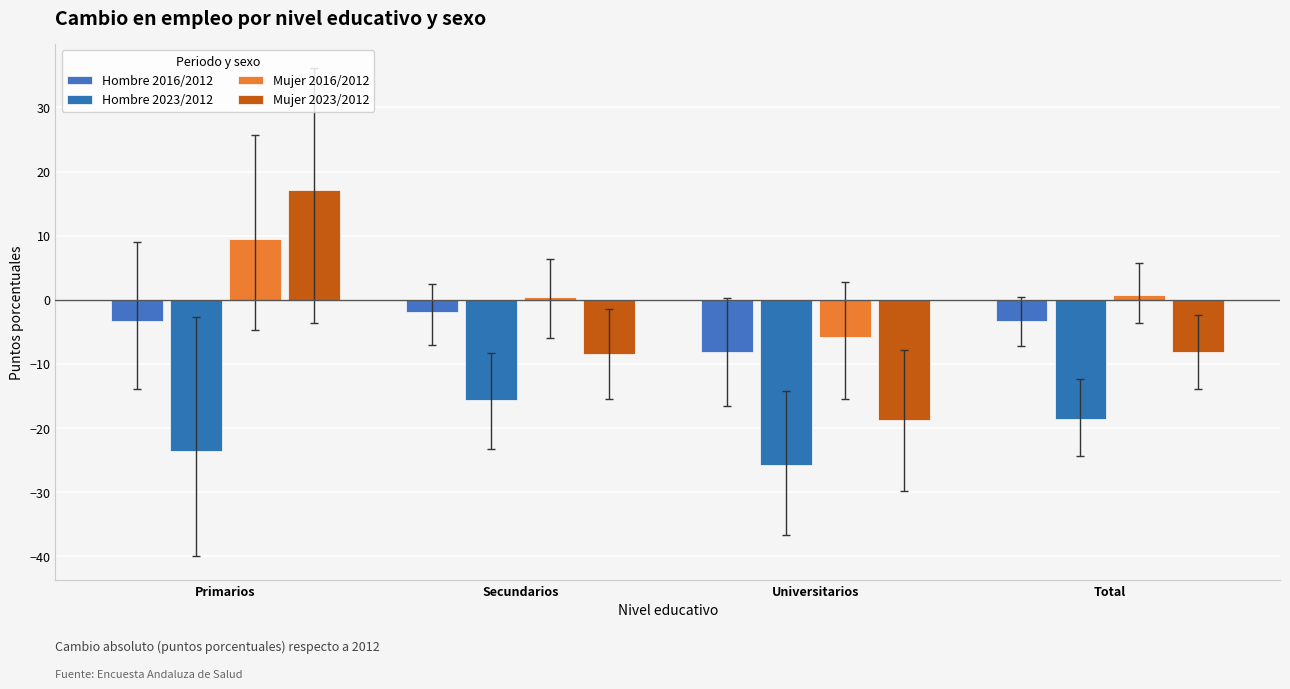

Where does the Mujer 2016/2012 series first go above 0?

Primarios